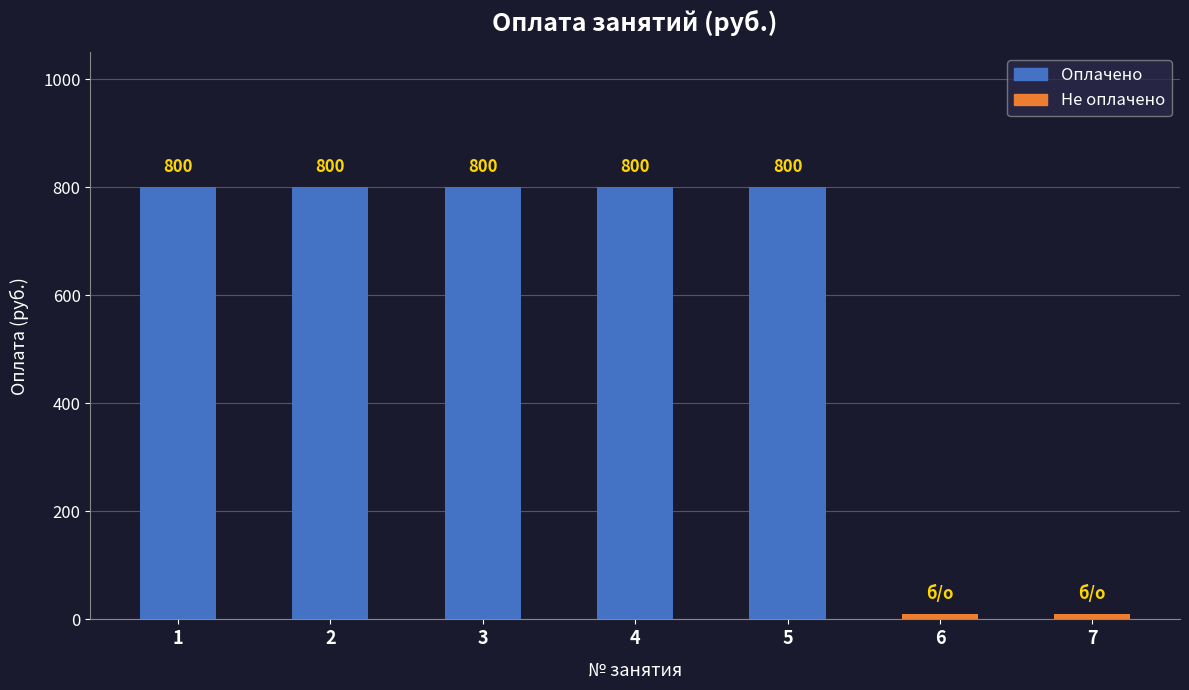

What is the sum of the values at 5 and 7?

800